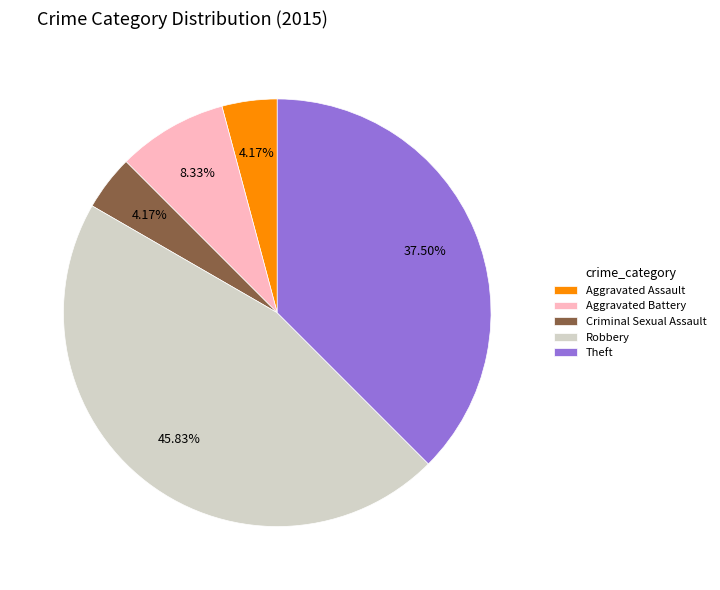

What is the ratio of the value at Aggravated Battery to the value at Criminal Sexual Assault?

2.0